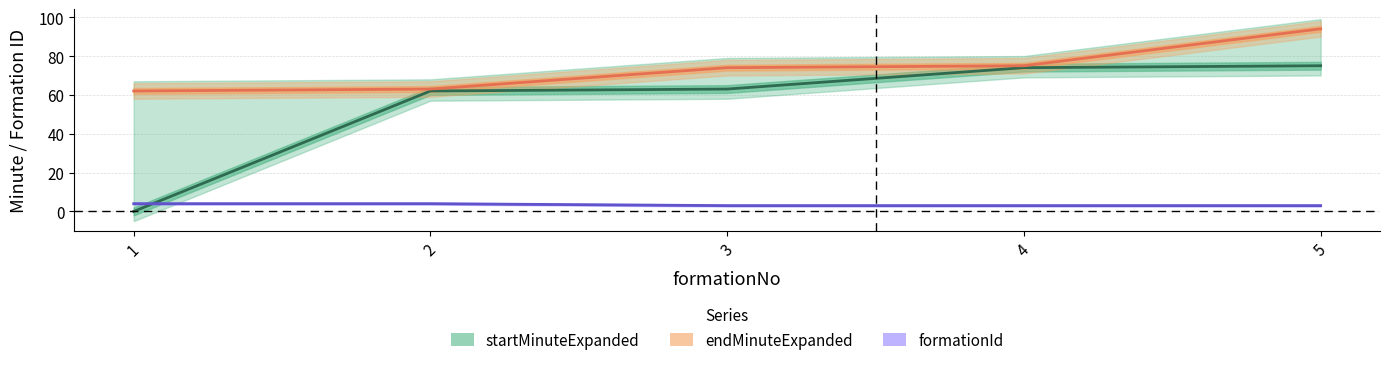

At 5, list the series in order from largest to smallest.

endMinuteExpanded, startMinuteExpanded, formationId